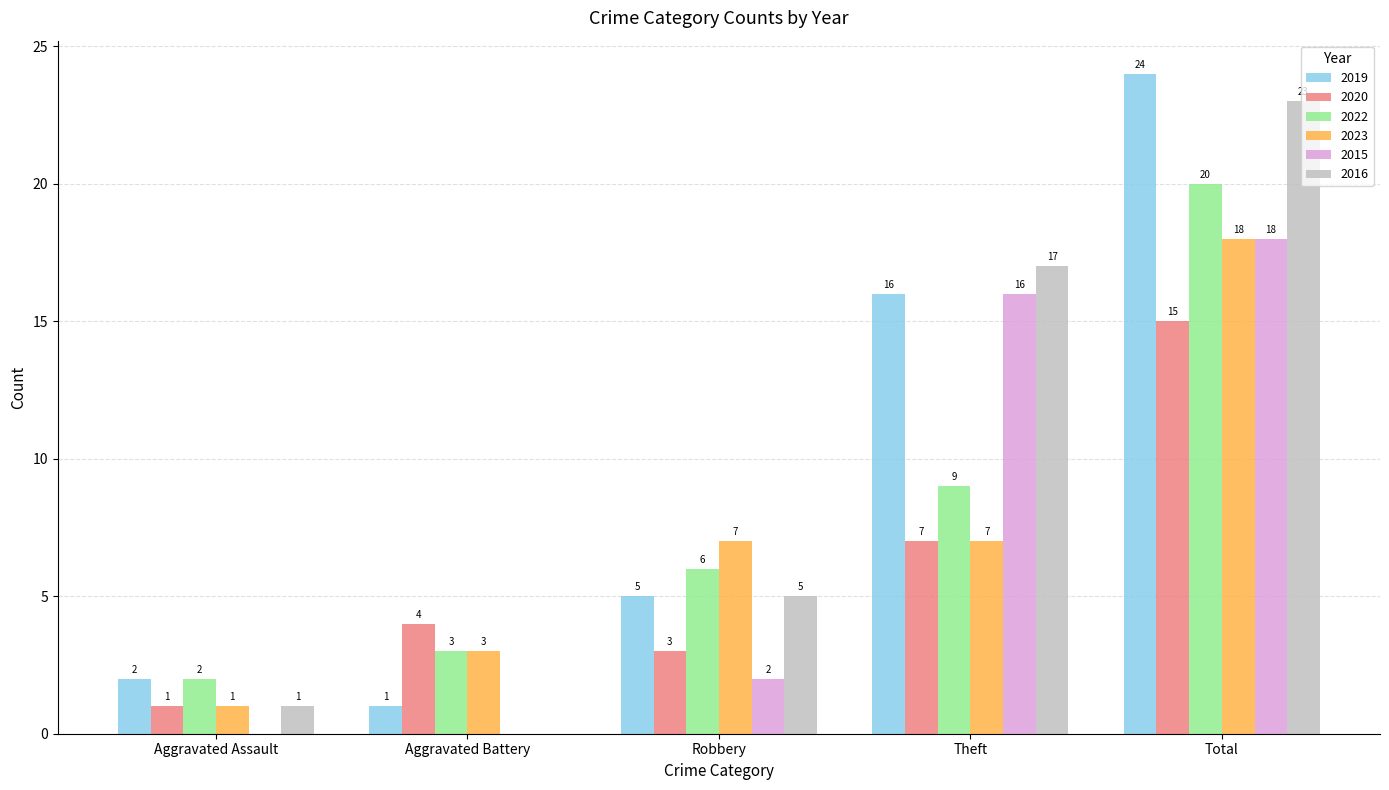

Read the 2023 value at Total, to the nearest 10.

20